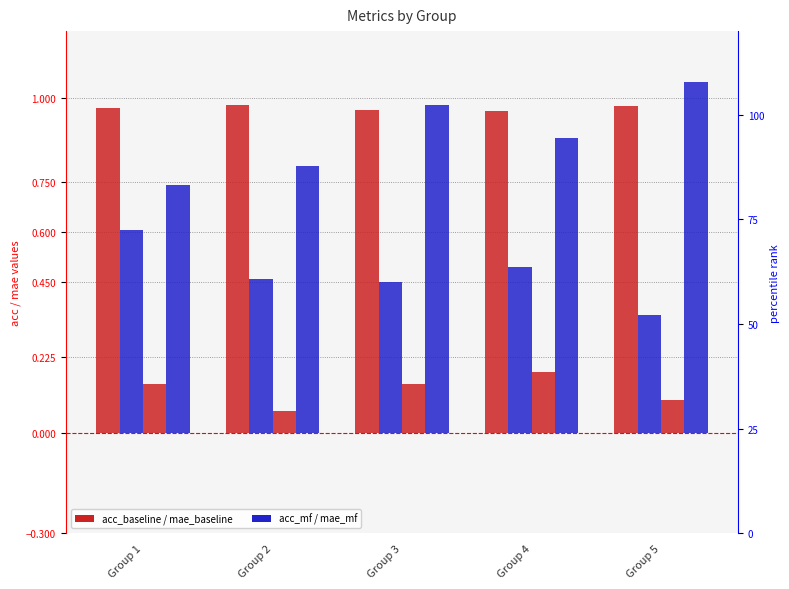

Reading left to right, transcribe all the data shown in this chart.

acc_baseline: Group 1=1.0	Group 2=1.0	Group 3=1.0	Group 4=1.0	Group 5=1.0
acc_mf: Group 1=0.6	Group 2=0.5	Group 3=0.5	Group 4=0.5	Group 5=0.4
mae_baseline: Group 1=0.1	Group 2=0.1	Group 3=0.1	Group 4=0.2	Group 5=0.1
mae_mf: Group 1=0.7	Group 2=0.8	Group 3=1.0	Group 4=0.9	Group 5=1.0